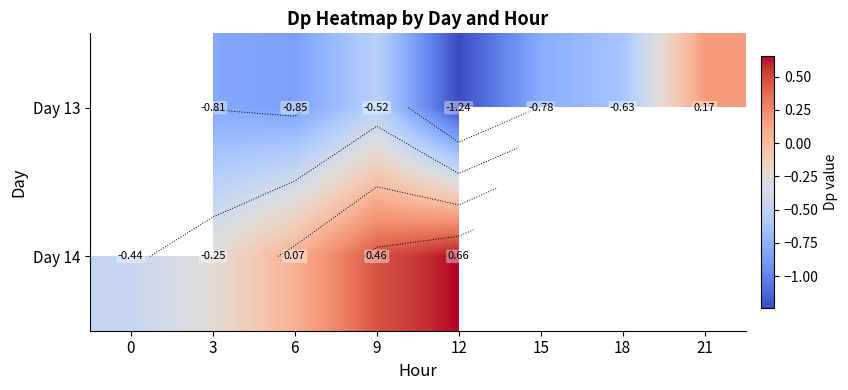

Count the number of categories in the chart.

8